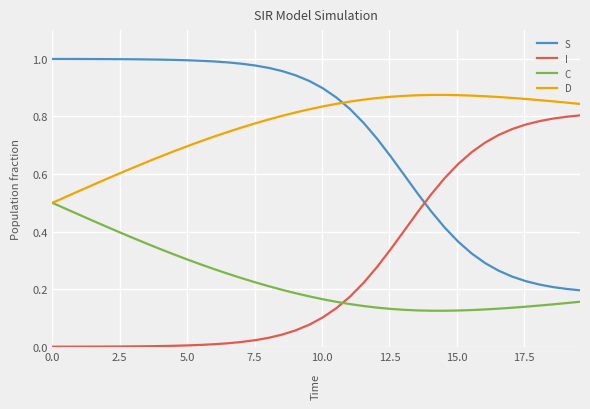

List the series in order of their peak value, highest first.

S, D, I, C